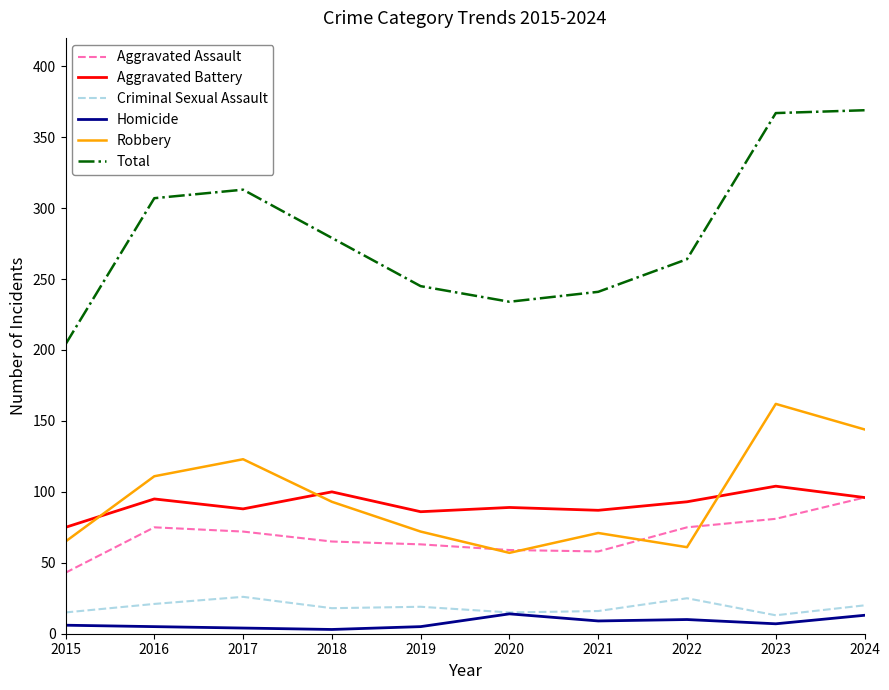

The Aggravated Battery series shows 36 at 2023. True or false?

False